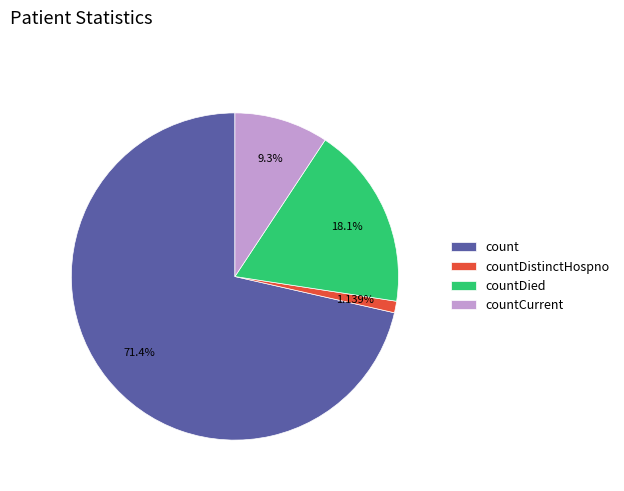

Combined, do count and countCurrent account for over 50%?

Yes